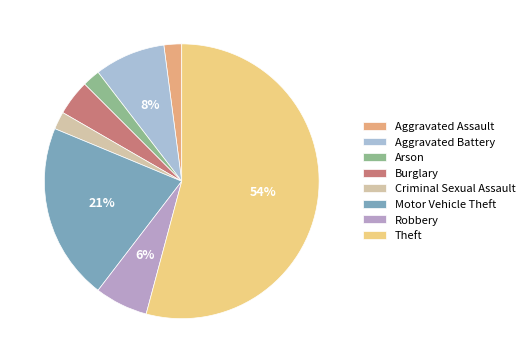

Count the number of slices in the pie.

8